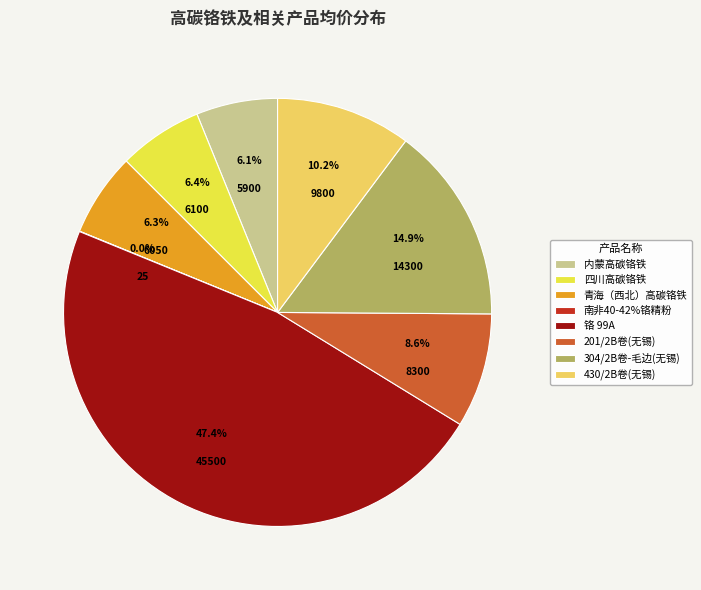

True or false: 青海（西北）高碳铬铁 accounts for 19% of the total.

False